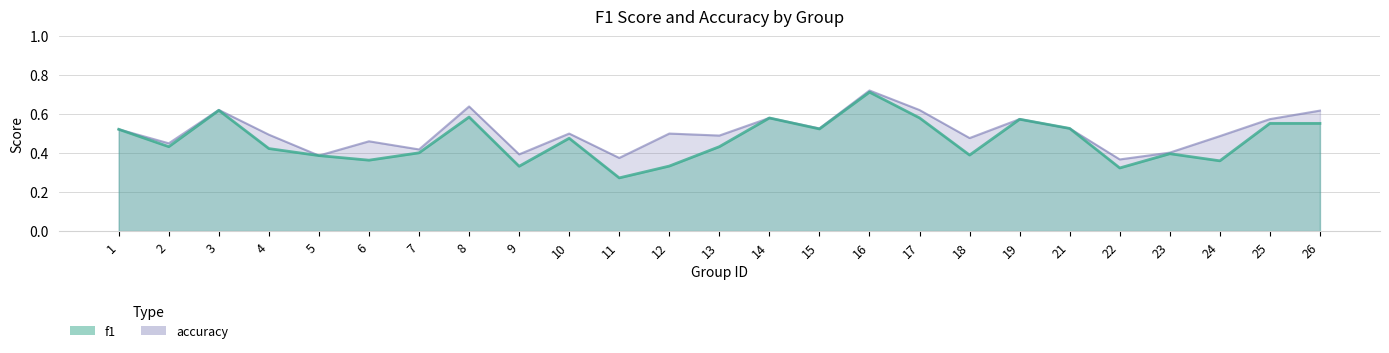

Reading right to left, what are all the values shown in this chart?

f1: 0.6	0.6	0.4	0.4	0.3	0.5	0.6	0.4	0.6	0.7	0.5	0.6	0.4	0.3	0.3	0.5	0.3	0.6	0.4	0.4	0.4	0.4	0.6	0.4	0.5
accuracy: 0.6	0.6	0.5	0.4	0.4	0.5	0.6	0.5	0.6	0.7	0.5	0.6	0.5	0.5	0.4	0.5	0.4	0.6	0.4	0.5	0.4	0.5	0.6	0.5	0.5